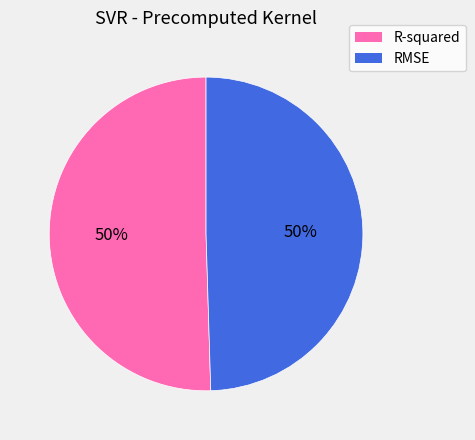

How many segments does this pie chart have?

2